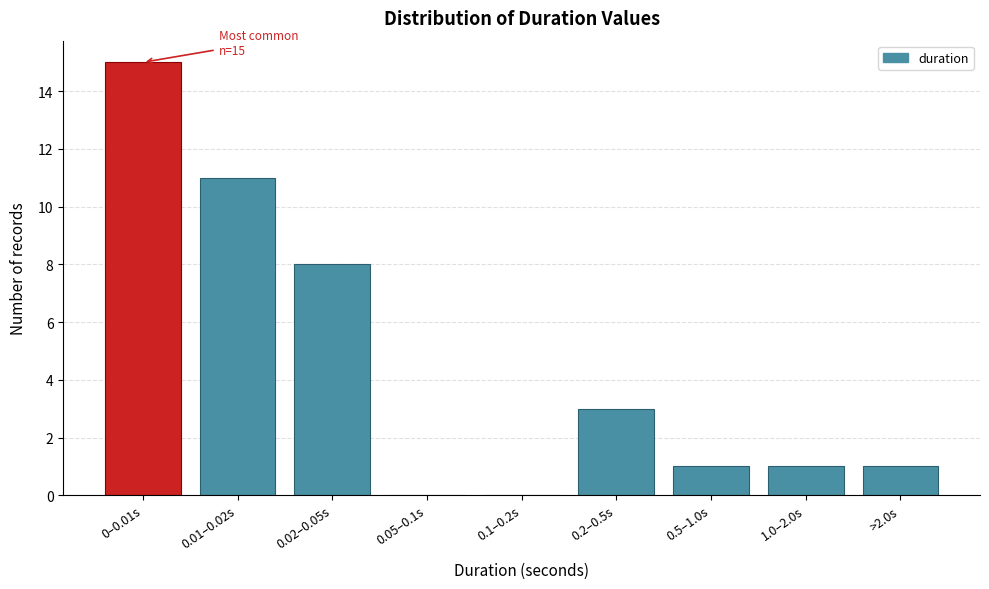

Reading left to right, transcribe all the data shown in this chart.

0–0.01s=15	0.01–0.02s=11	0.02–0.05s=8	0.05–0.1s=0	0.1–0.2s=0	0.2–0.5s=3	0.5–1.0s=1	1.0–2.0s=1	>2.0s=1